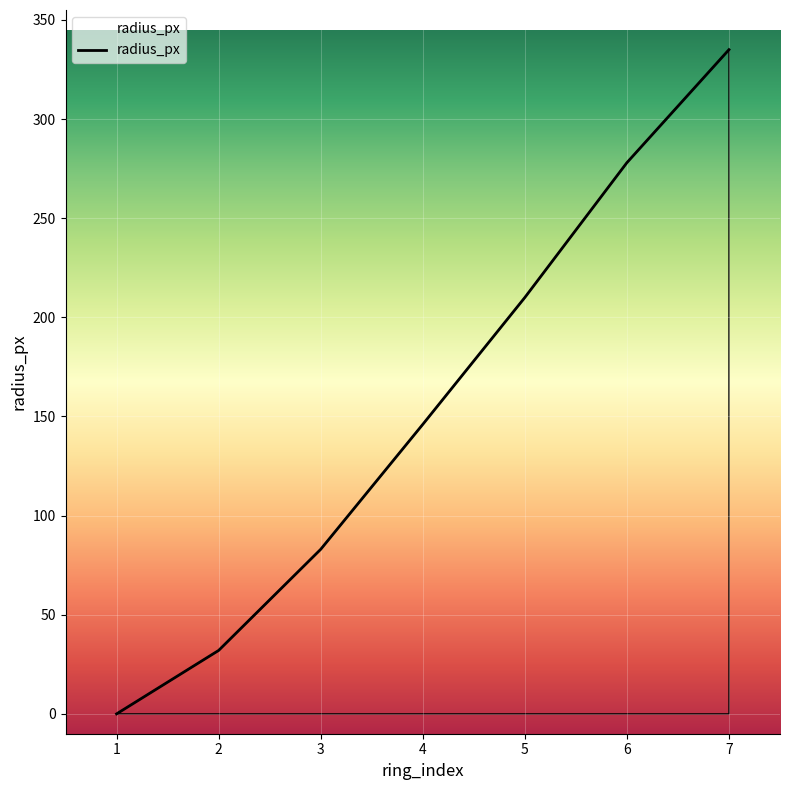

What value does the data have at 3?

83